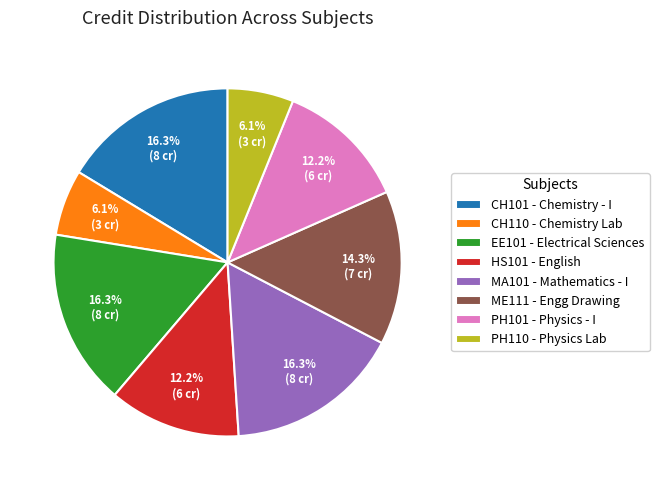

What percentage do MA101 - Mathematics - I and PH110 - Physics Lab together represent?

22.4%